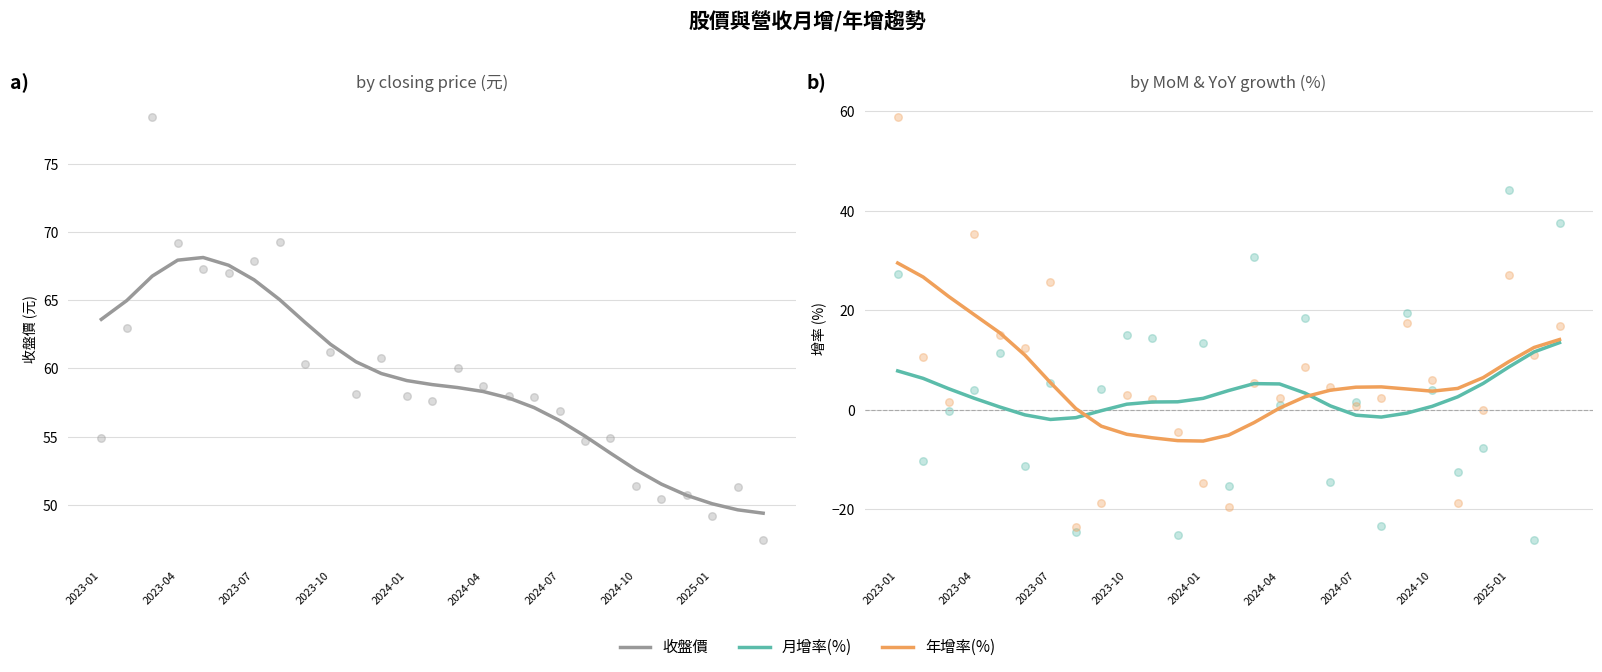

Which series has the widest spread of Y values?

年增率(%)